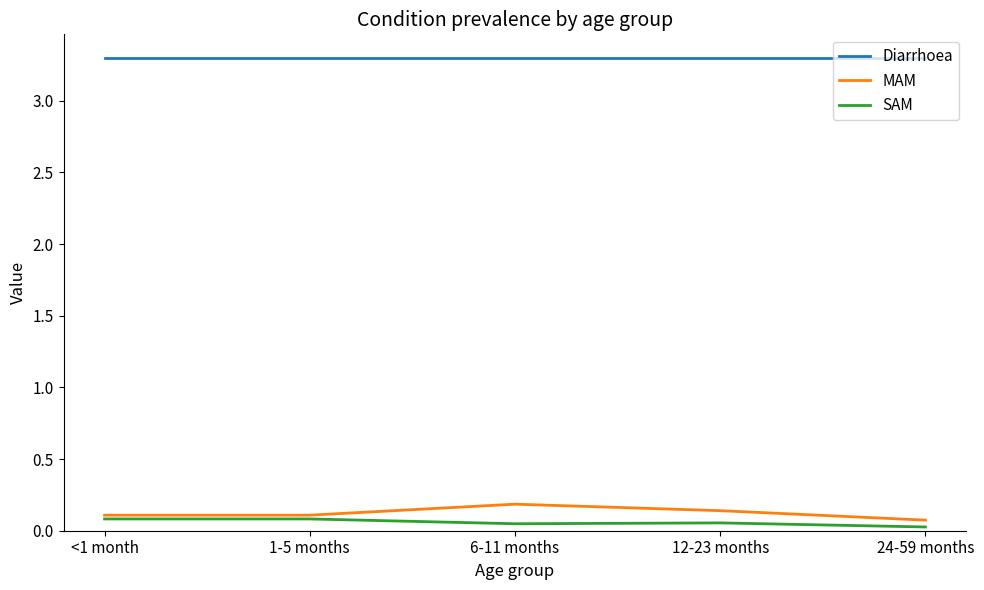

Which series has the widest spread of values?

MAM